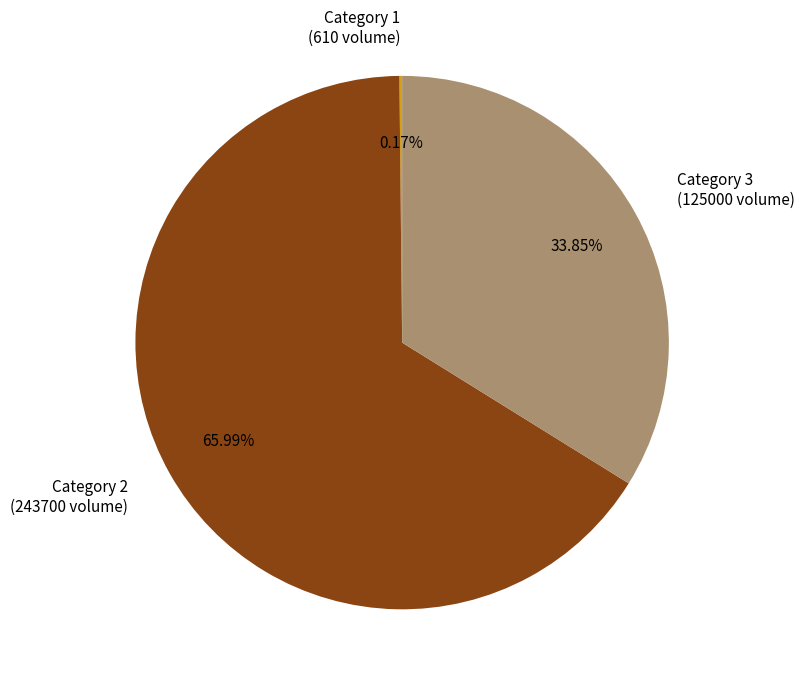

Approximately how many times larger is the value at Category 3 (125000 volume) compared to Category 2 (243700 volume)?

0.5